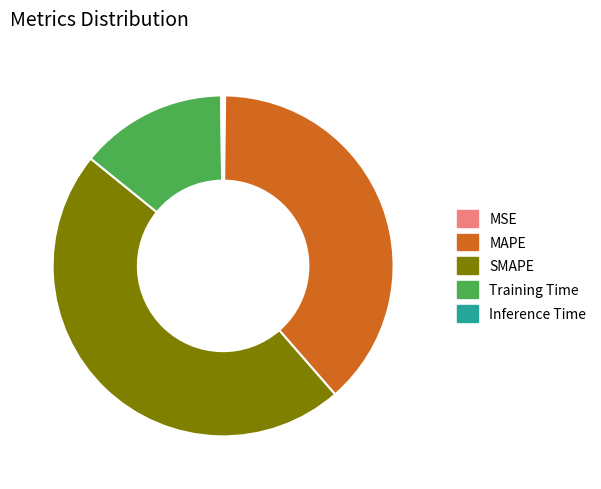

Which slice is the largest?

SMAPE